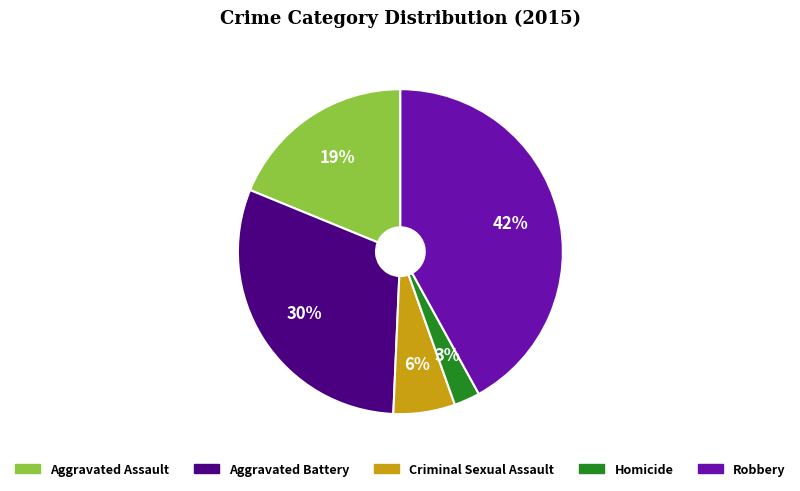

To the nearest percent, what is the combined percentage of Robbery and Homicide?

45%